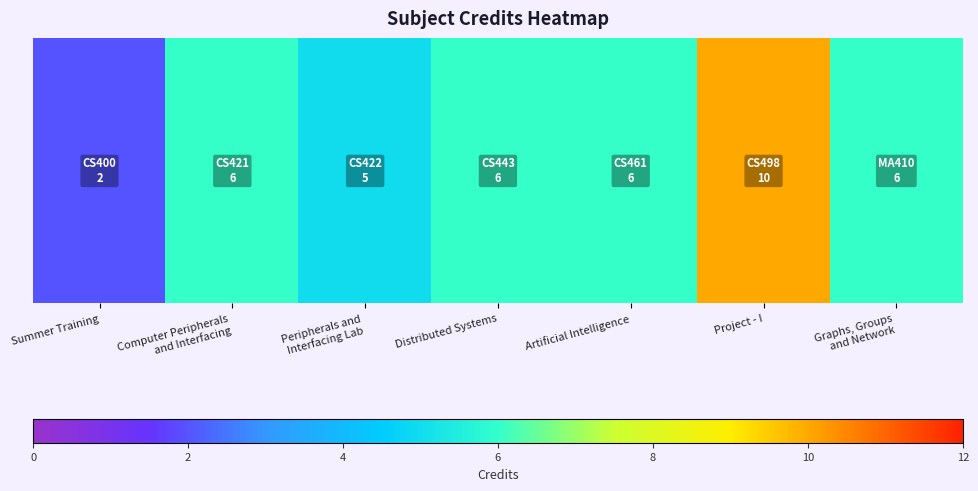

What is the sum of the values at Artificial Intelligence and Project - I?

16